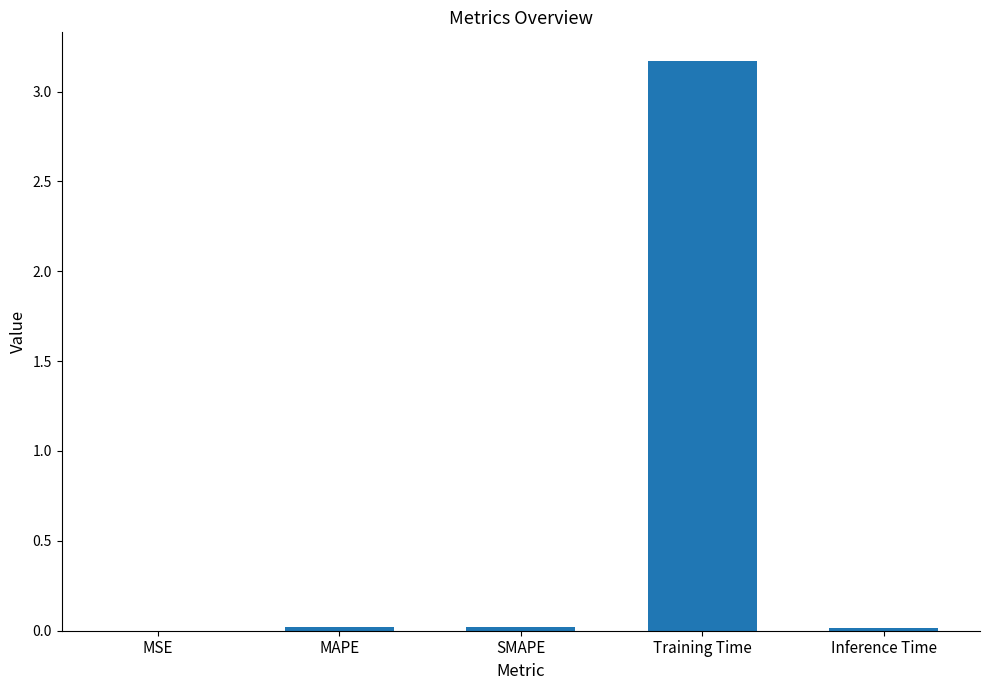

The value at Training Time is 5.4. True or false?

False